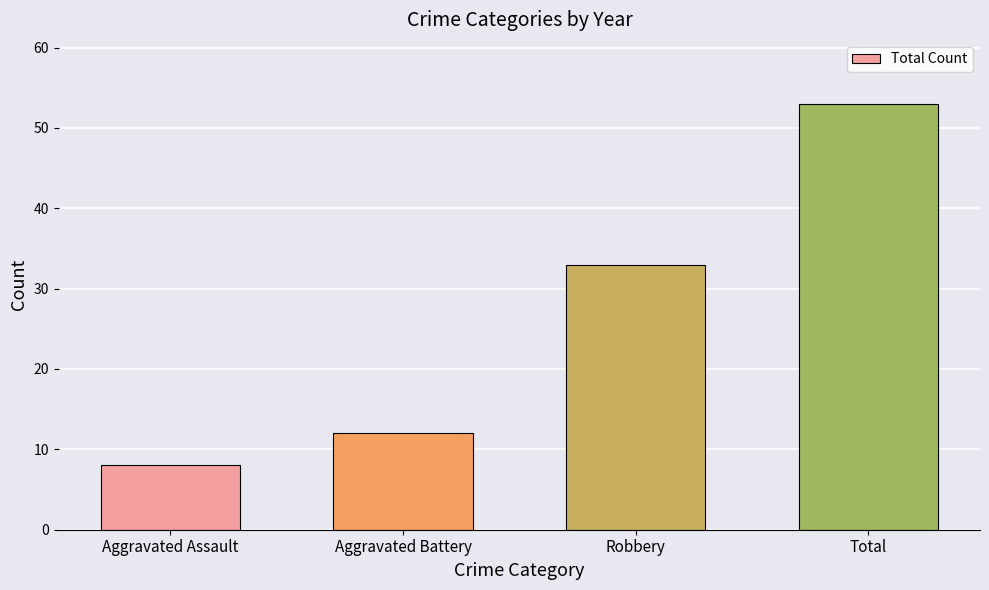

Reading right to left, list all the values displayed in this chart.

53	33	12	8